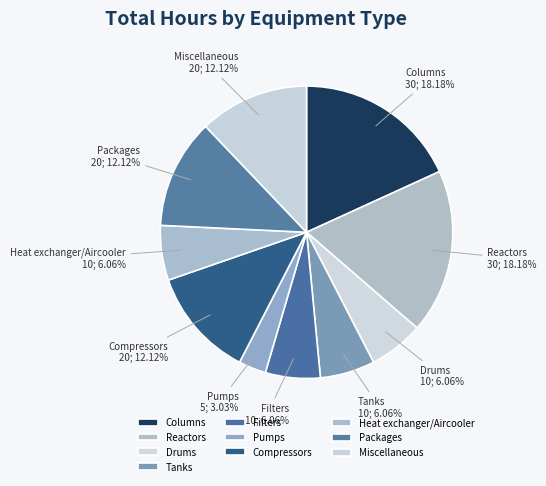

Between Compressors and Drums, which is larger?

Compressors